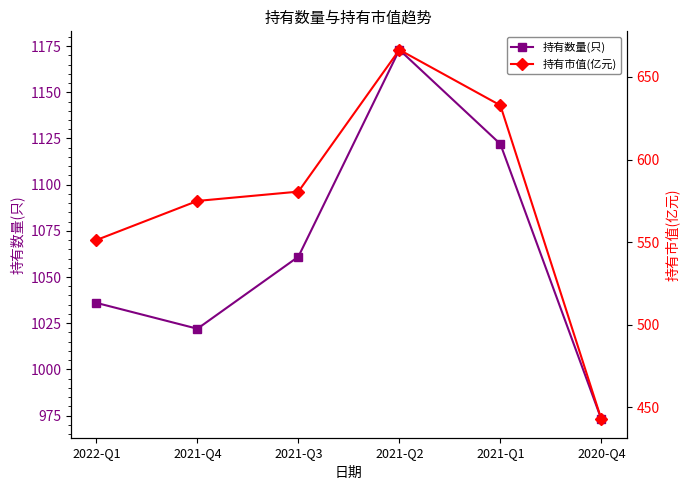

Which series has the largest range (max minus min)?

持有市值(亿元)